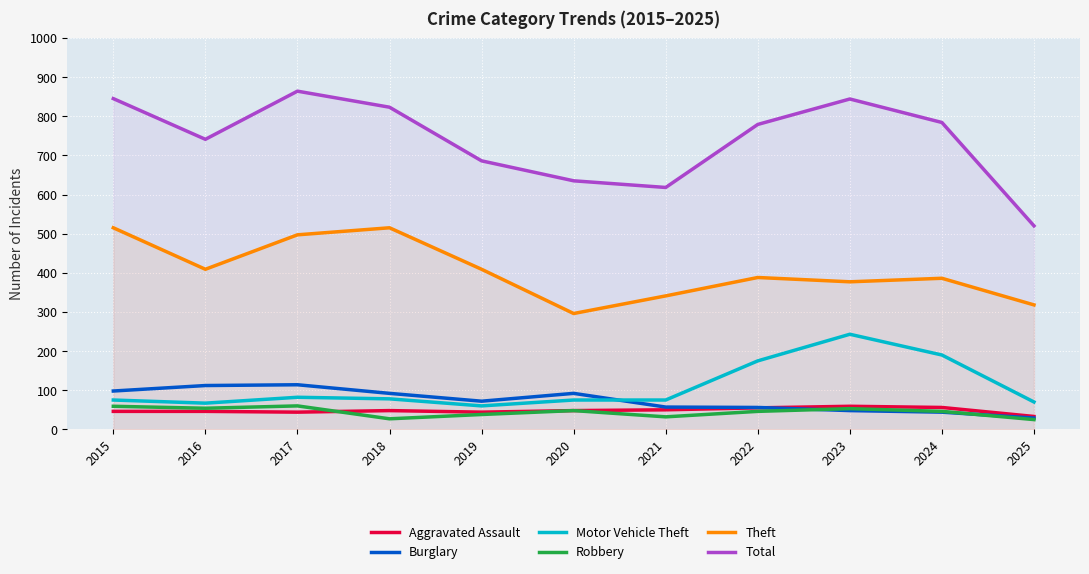

Which series changed the most between 2016 and 2021?

Total